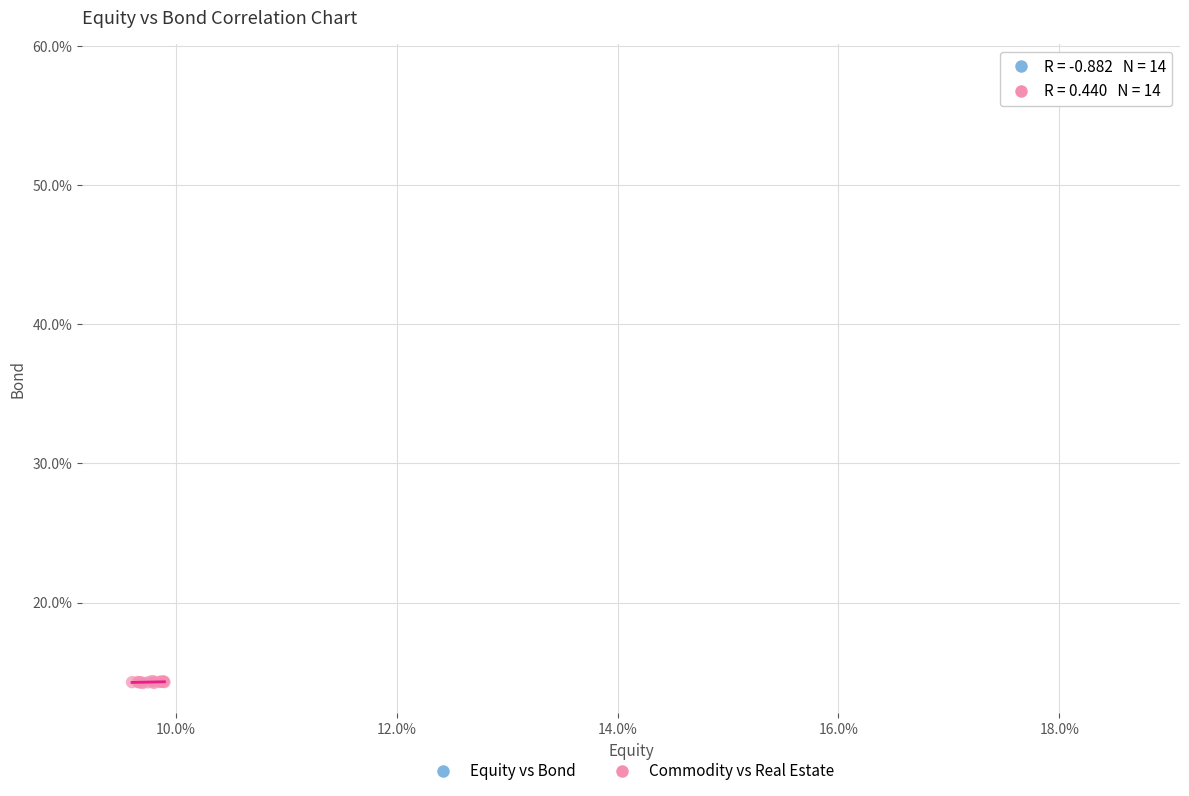

Which series reaches the maximum Y coordinate?

Equity vs Bond